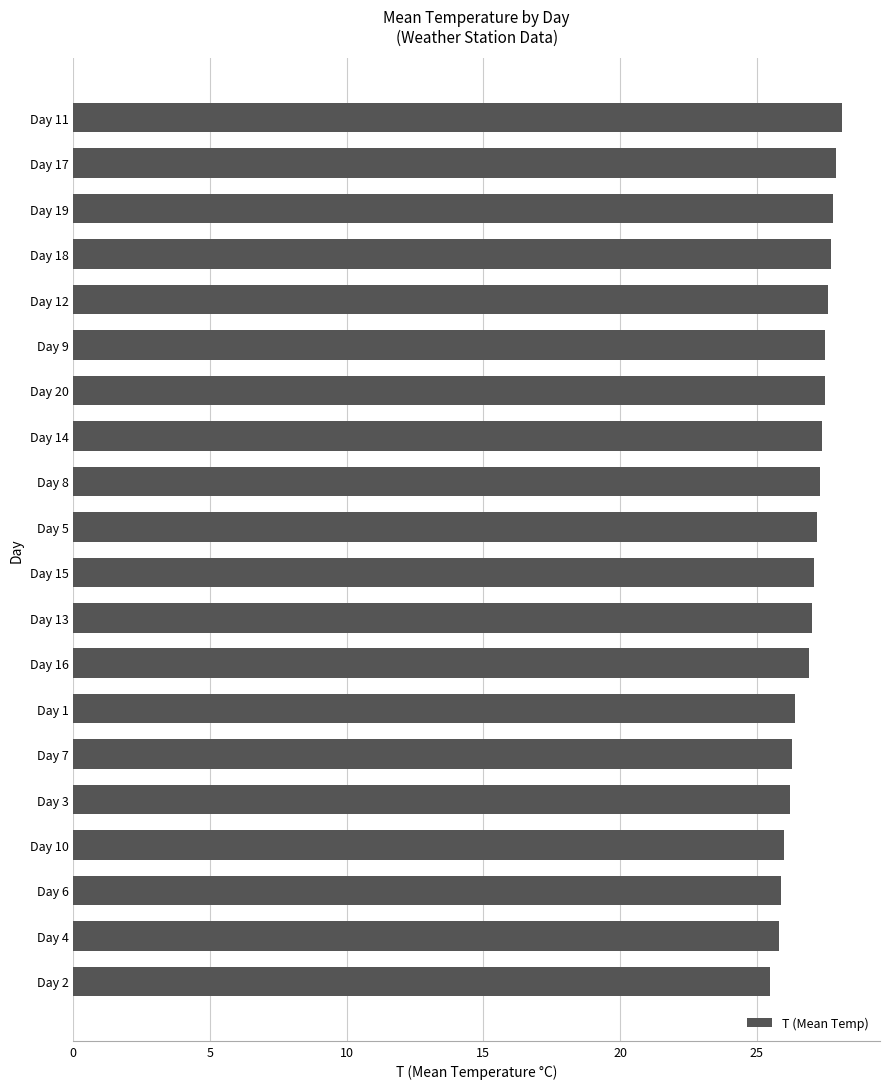

How many series are shown in this chart?

1